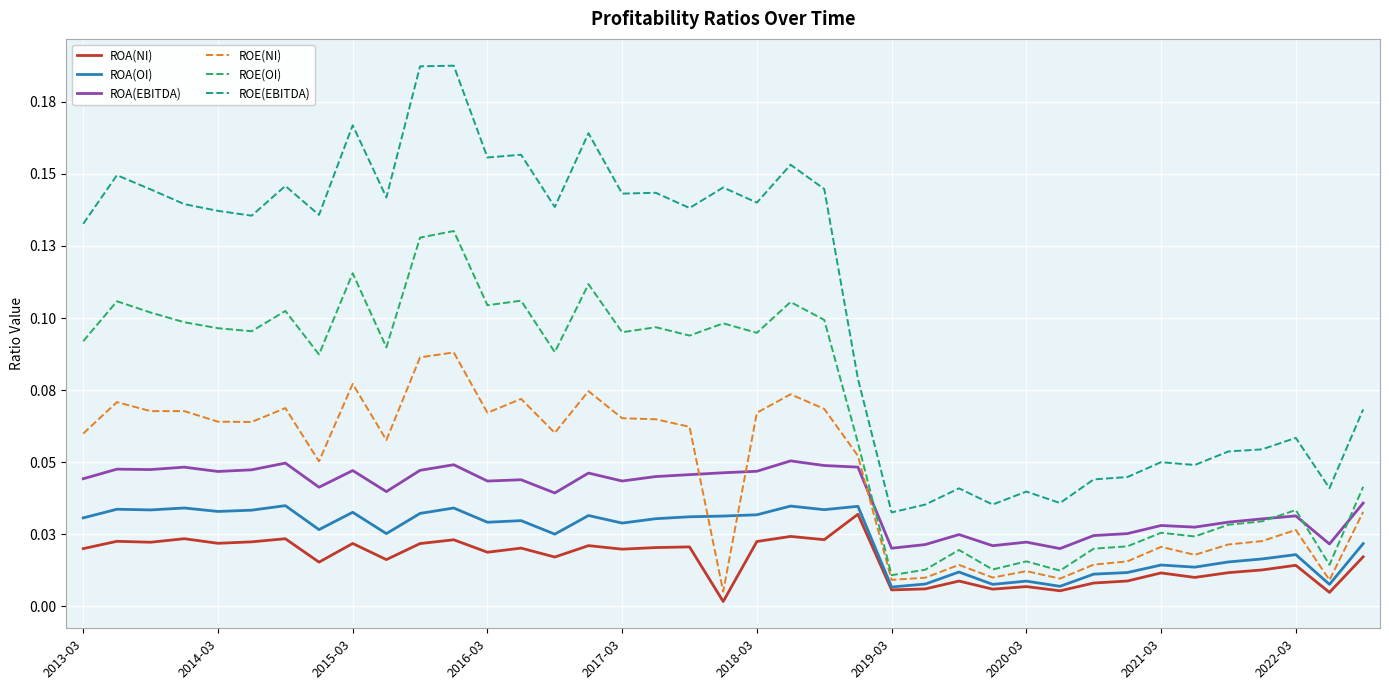

Does the chart display data point markers on the line(s)?

No